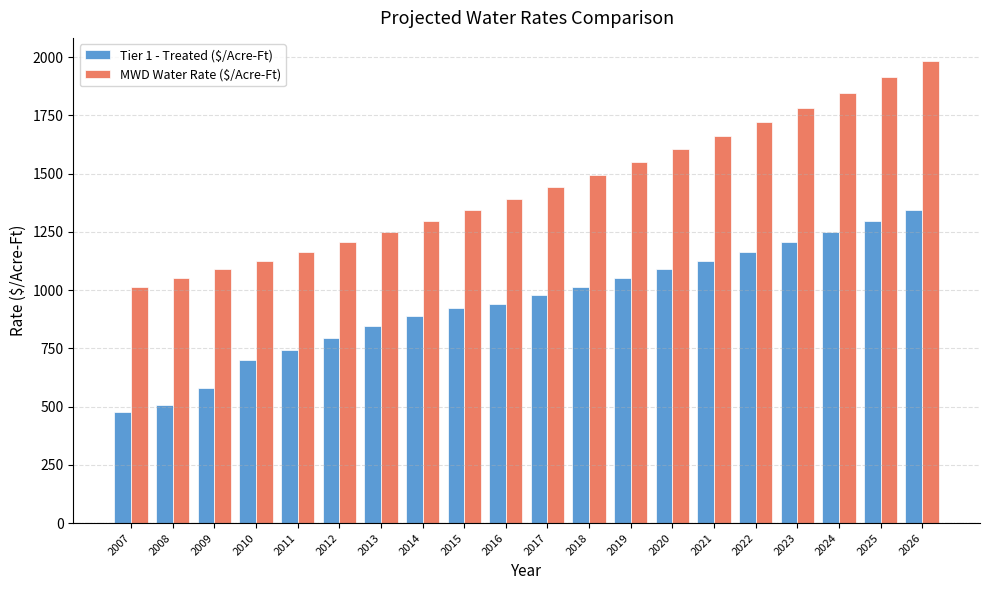

Between 2020 and 2026, which series saw the biggest shift?

MWD Water Rate ($/Acre-Ft)